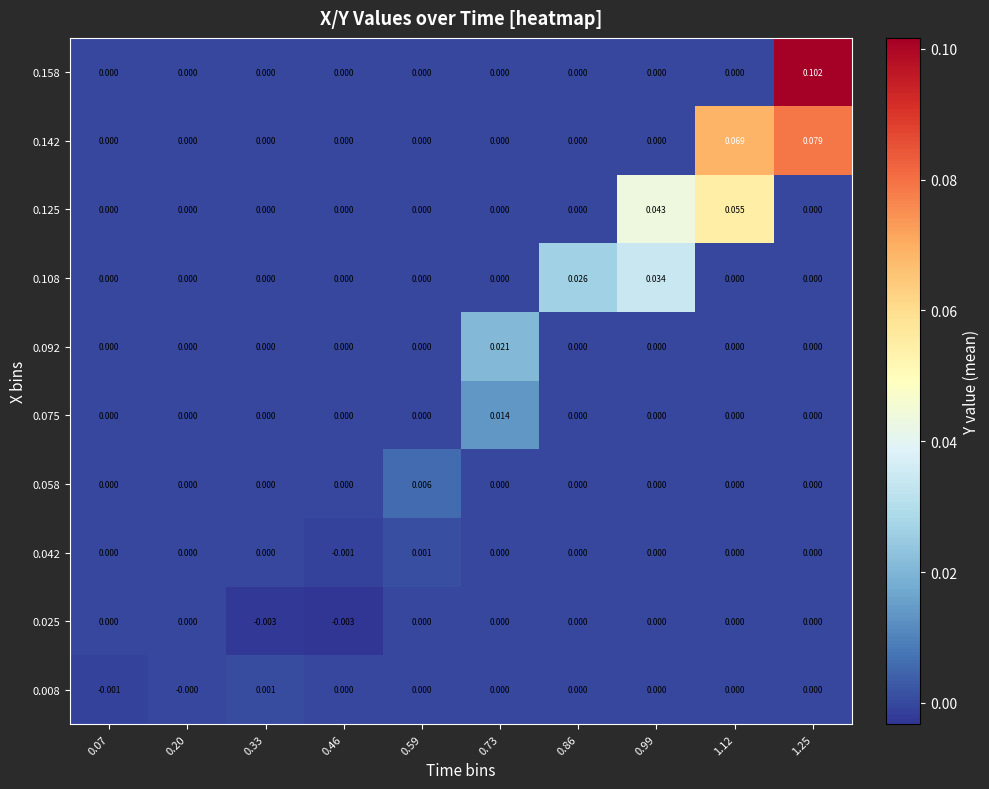

Rank the series at 0.20 from highest to lowest value.

0.025, 0.042, 0.058, 0.075, 0.092, 0.108, 0.125, 0.142, 0.158, 0.008